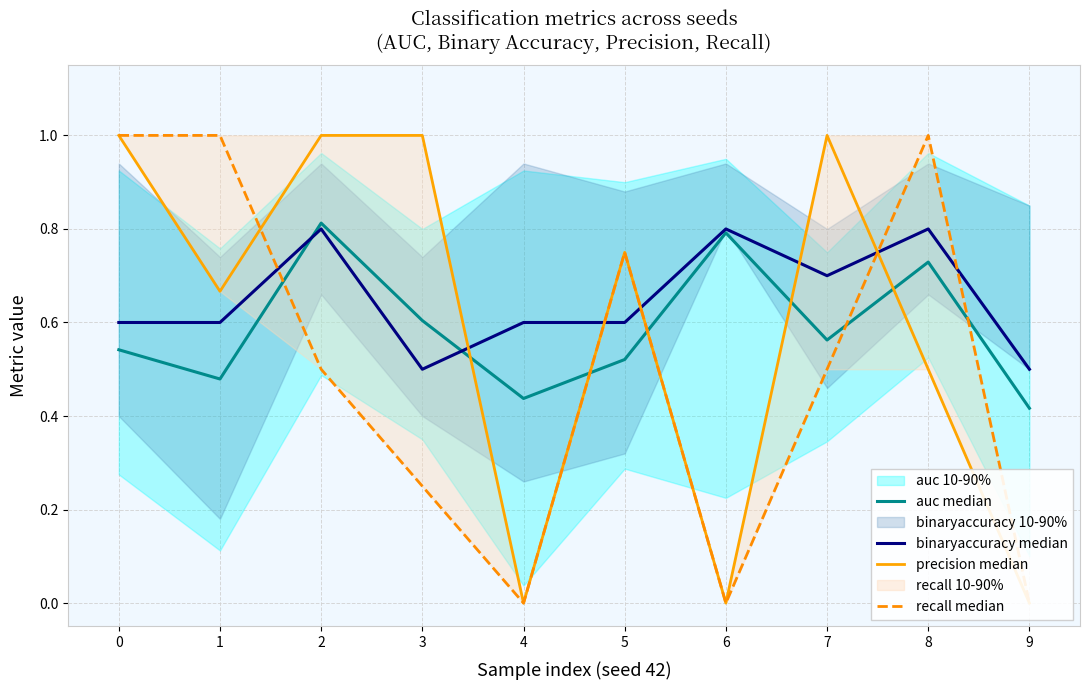

Is the value of recall median at 1 greater than the value of precision median at 9?

Yes